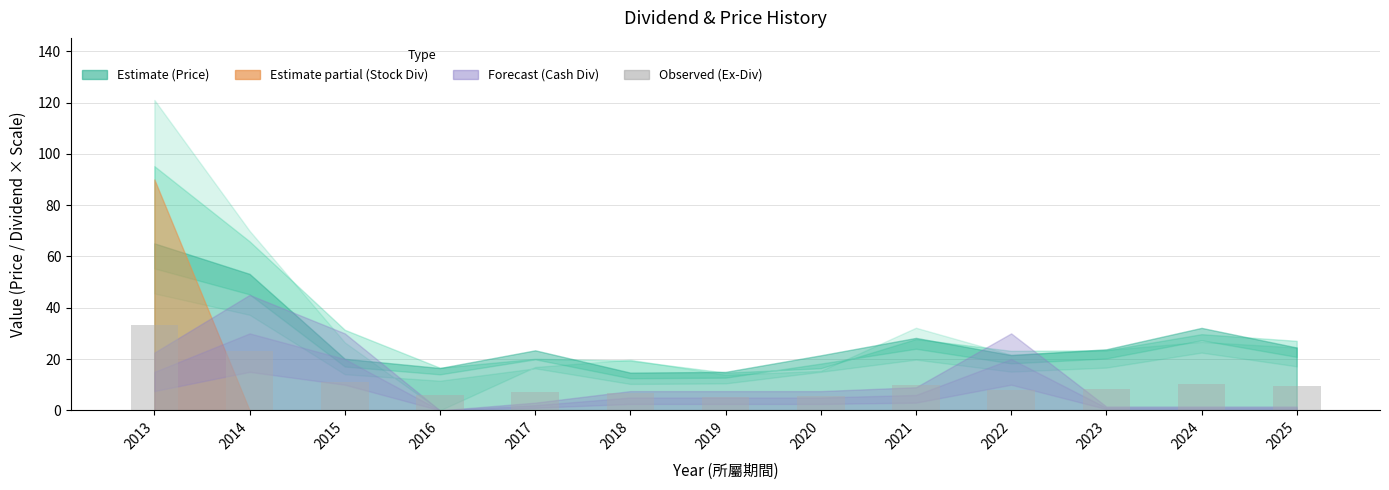

The chart shows a value of 7.0 at 2017. True or false?

True